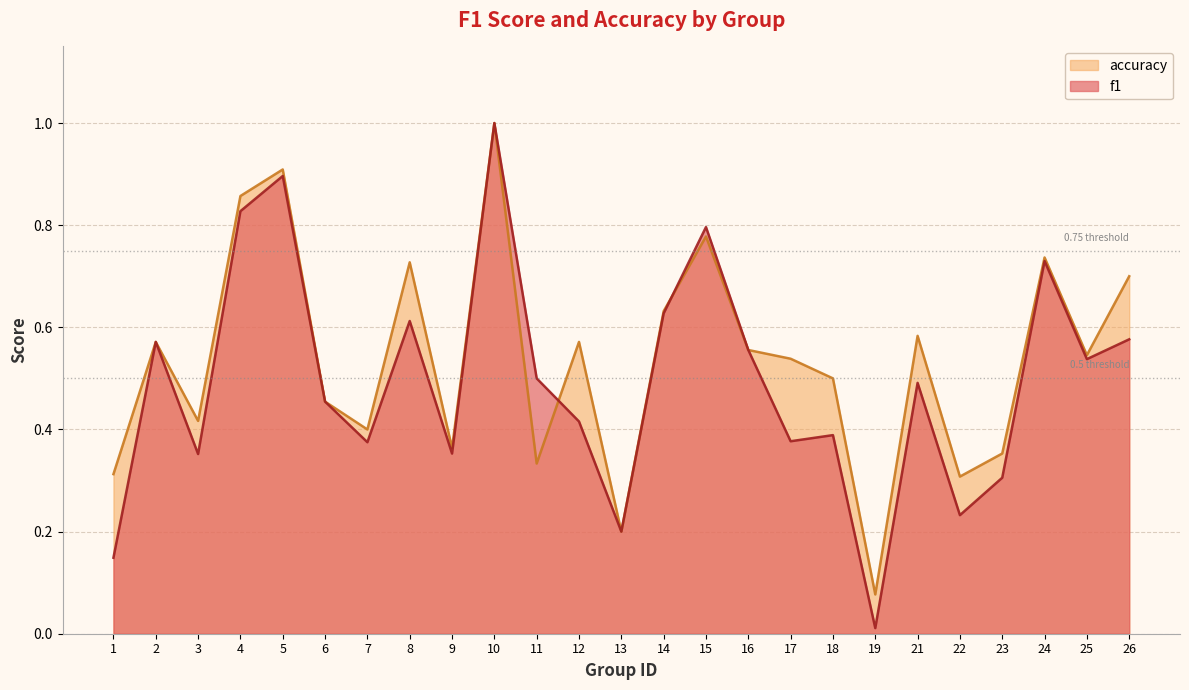

Where is accuracy nearest to the value 0?

19